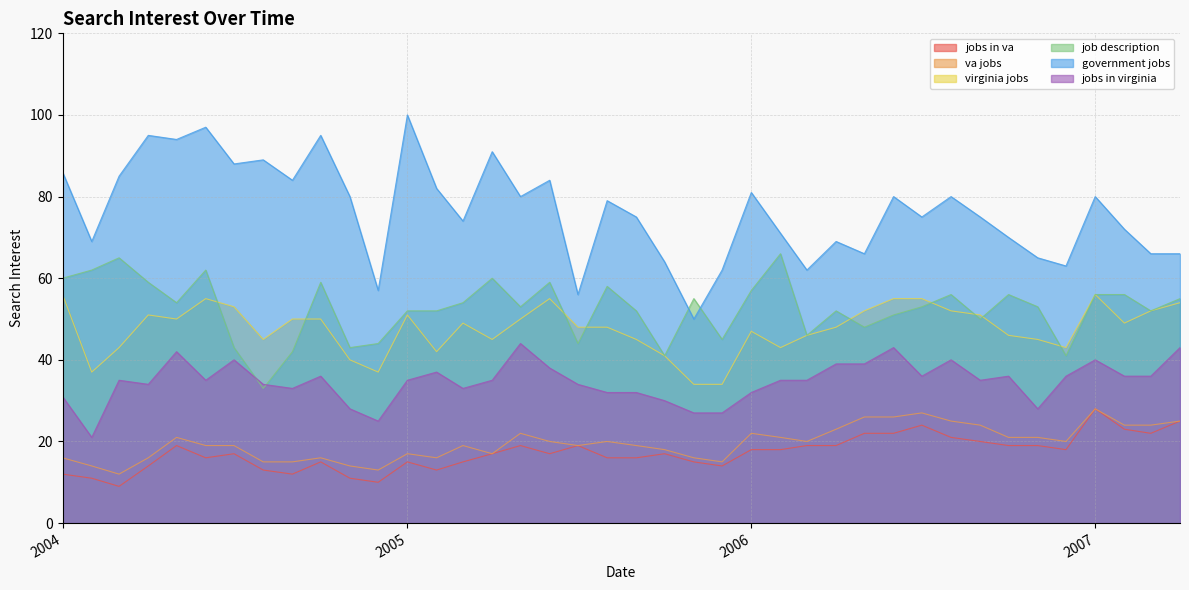

How many values in the jobs in va series are below 17?

17